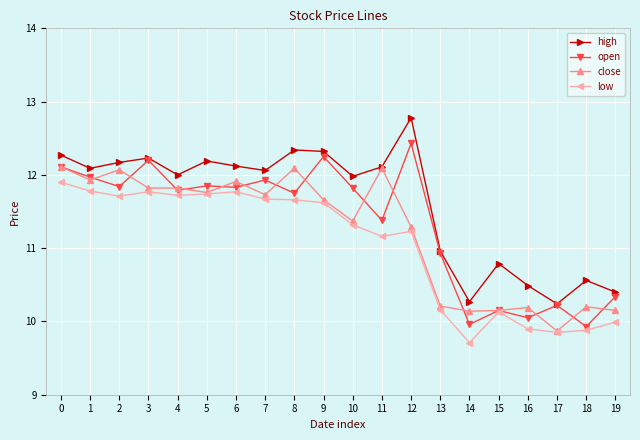

At how many categories does at least one series exceed 10?

20